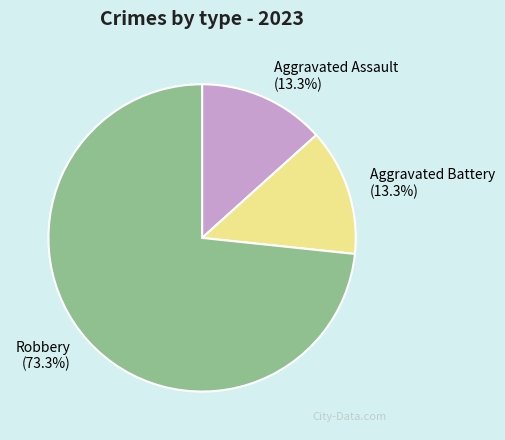

To the nearest percent, what is the difference between the largest and smallest slice percentages?

60%